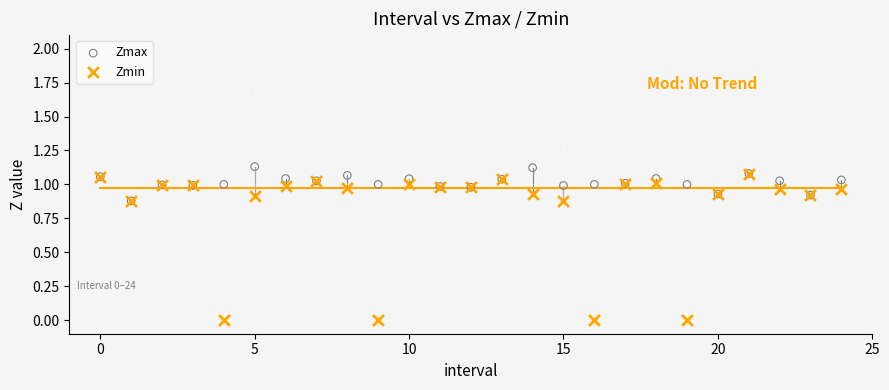

Which series has the largest Y range (max minus min)?

Zmin